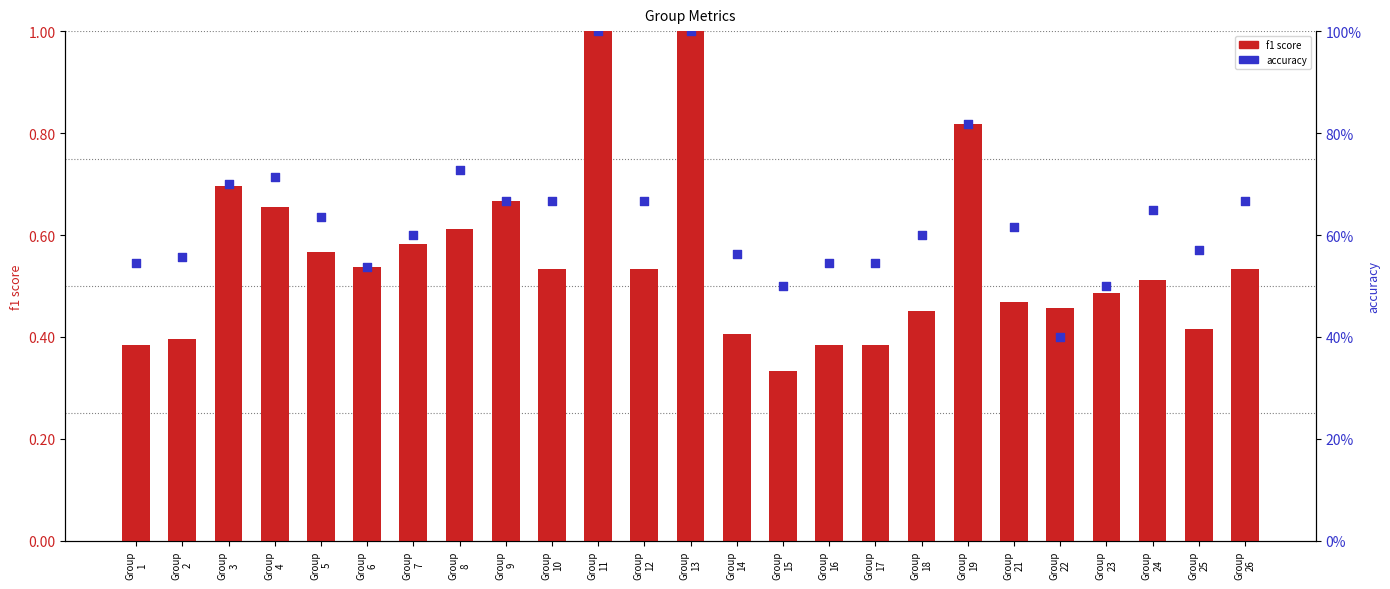

Which series contains the lowest Y value?

f1 score